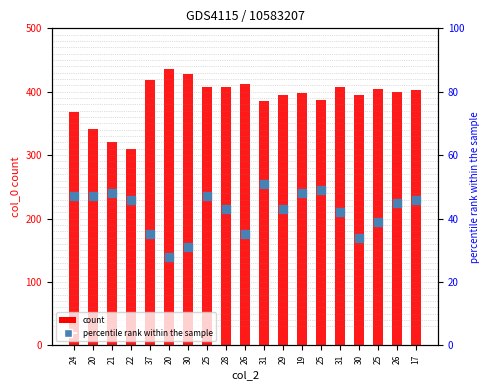

Which series contains the lowest Y value?

col_3 (percentile rank)